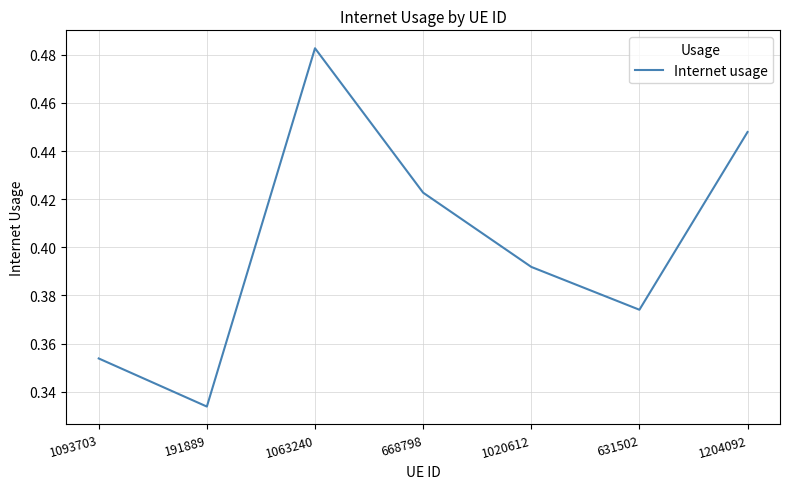

What is the difference between the maximum and minimum values?

0.1